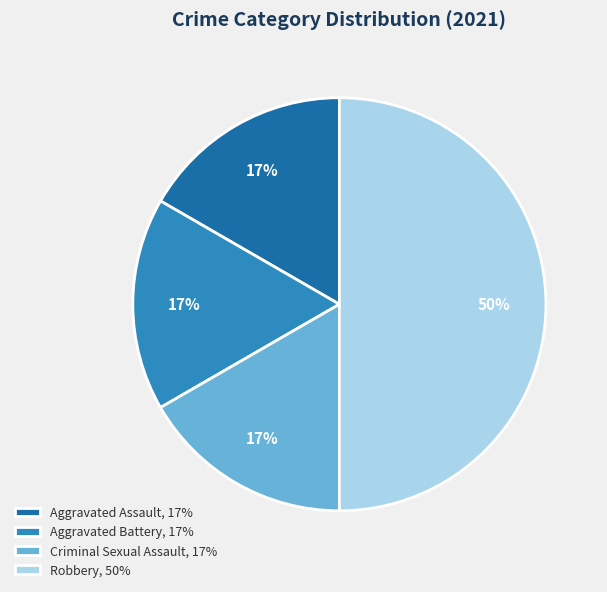

True or false: Criminal Sexual Assault accounts for 2% of the total.

False